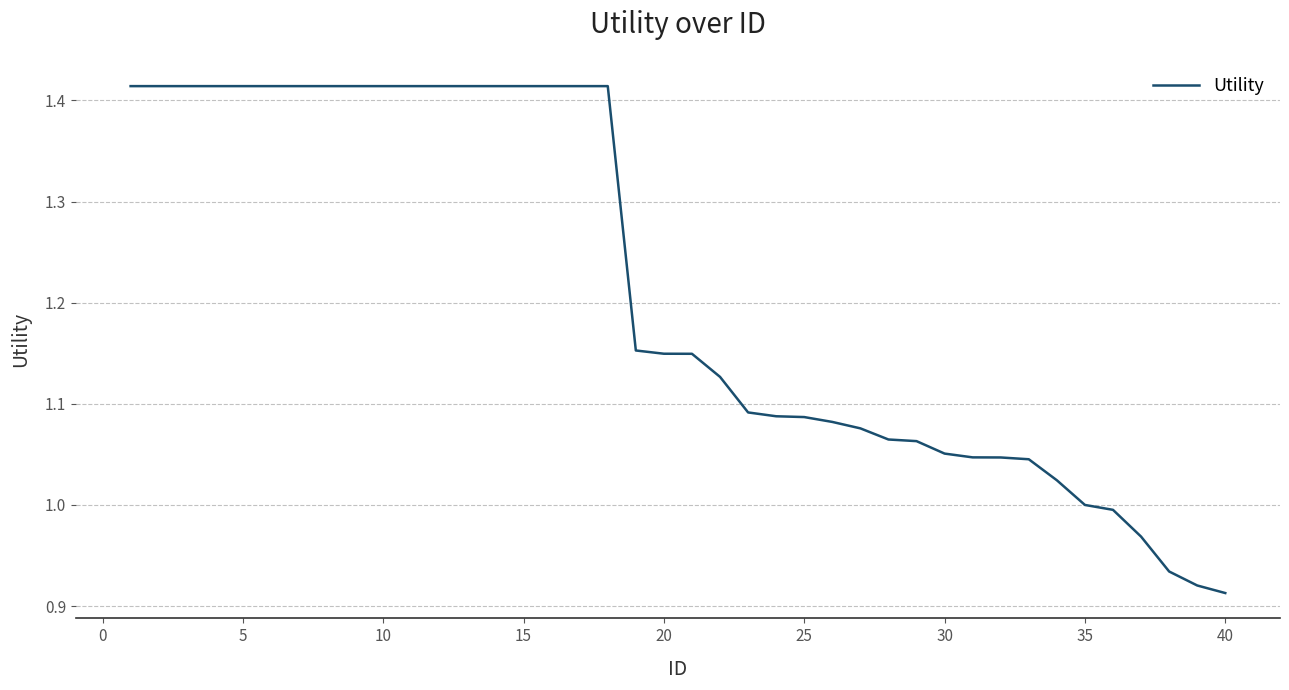

What is the difference between the maximum and minimum values?

0.5